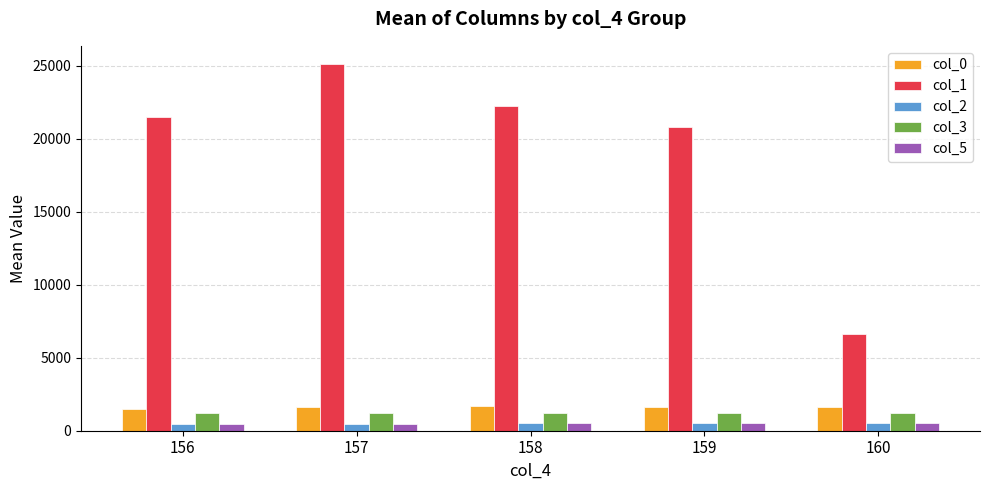

How many data points in col_0 are less than 1636?

2